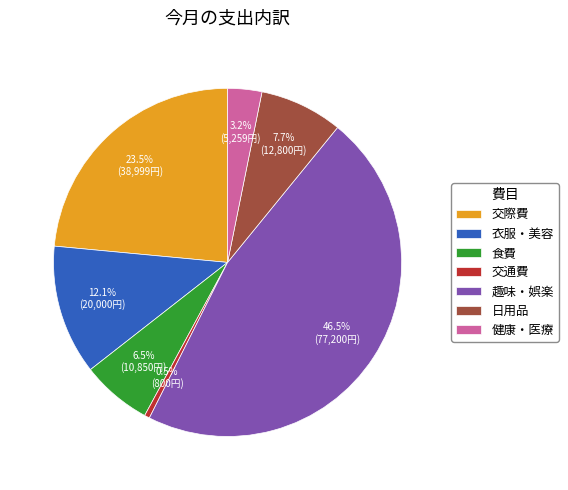

What percentage is NOT represented by 健康・医療?

96.8%